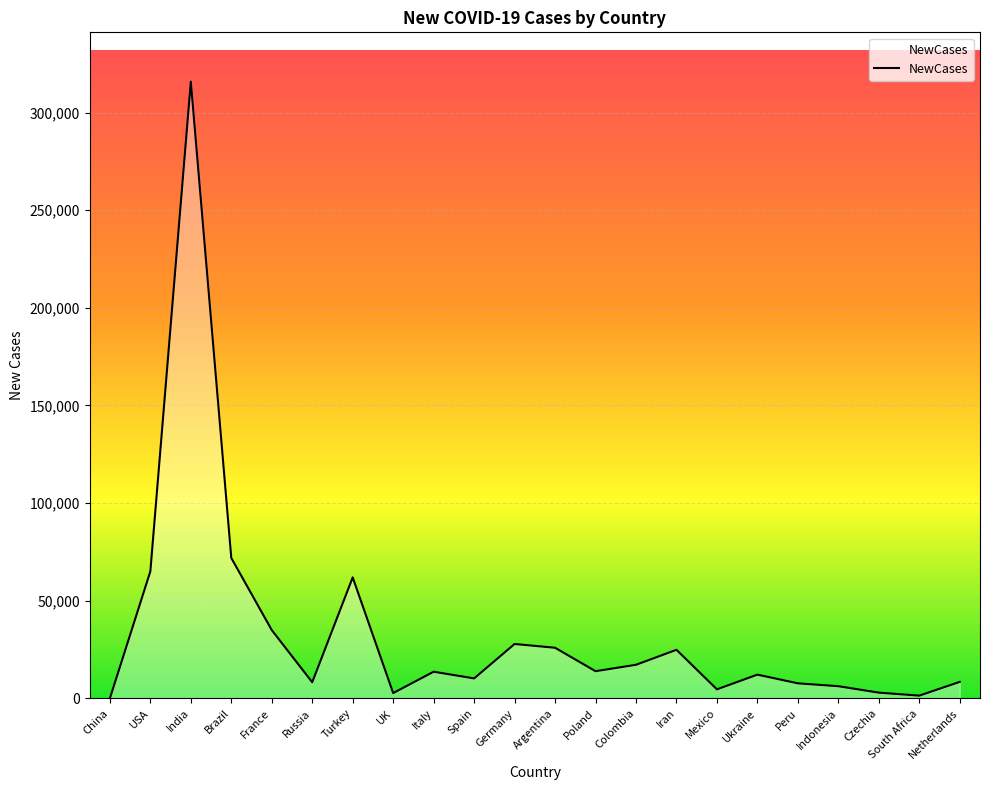

Which label corresponds to the largest value in the chart?

India